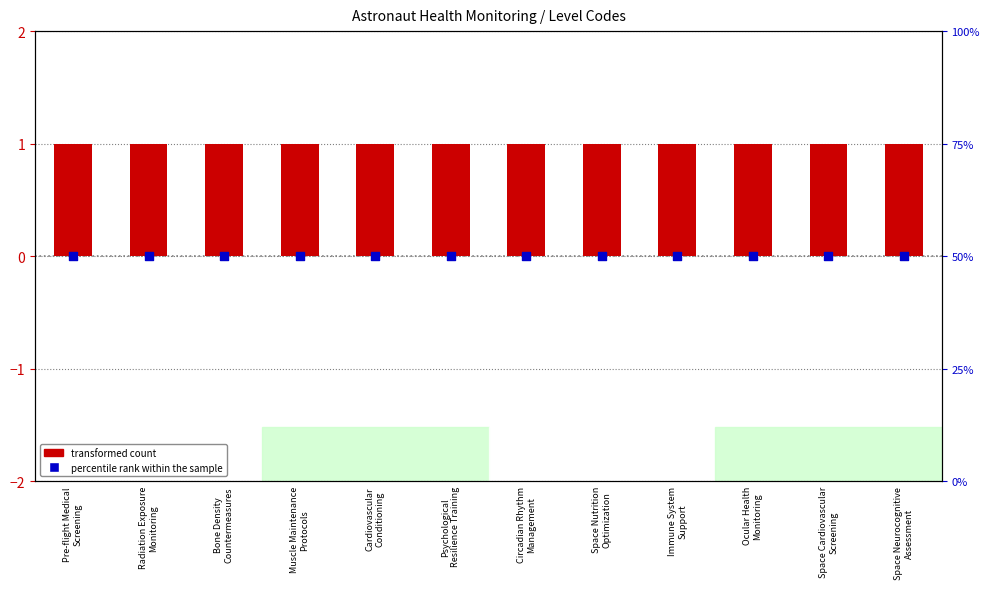

What are all the series names shown in the legend?

transformed count, percentile rank within the sample